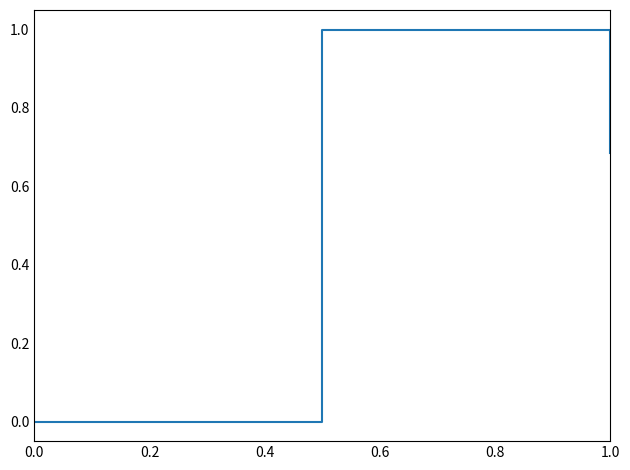

What is the sum of all values?

1.7